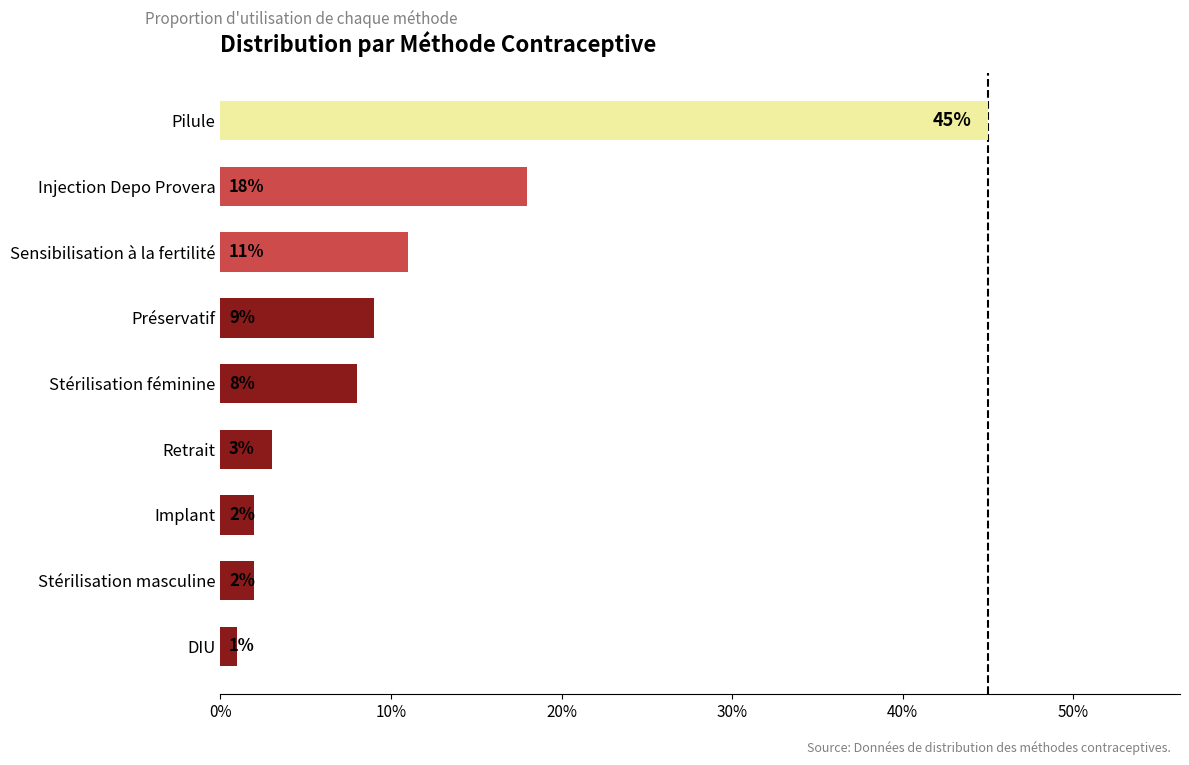

Are the bars grouped side by side (vs. stacked)?

No